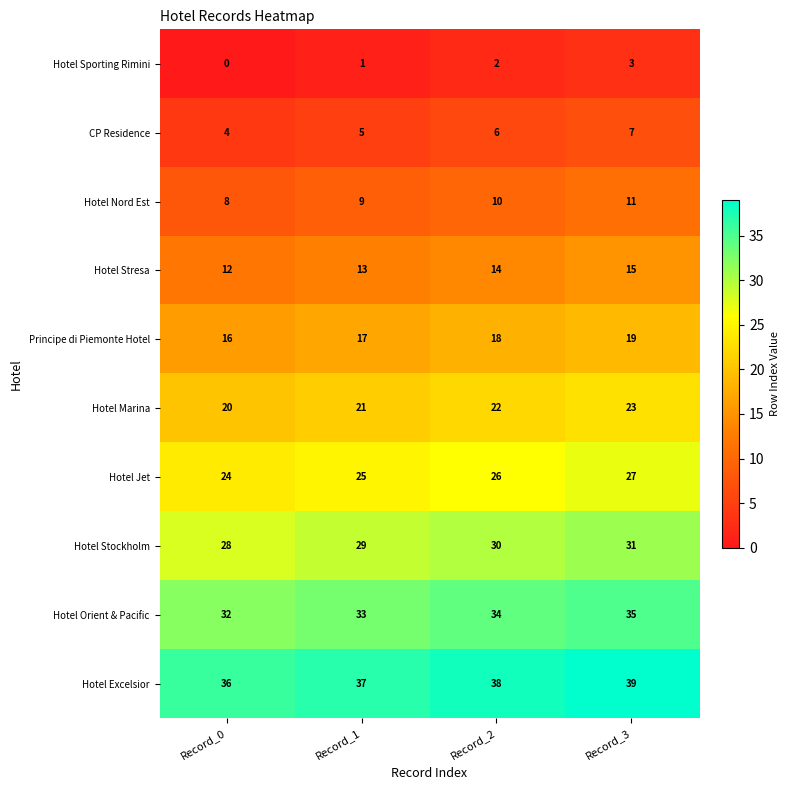

What is the maximum value for Hotel Excelsior?

39